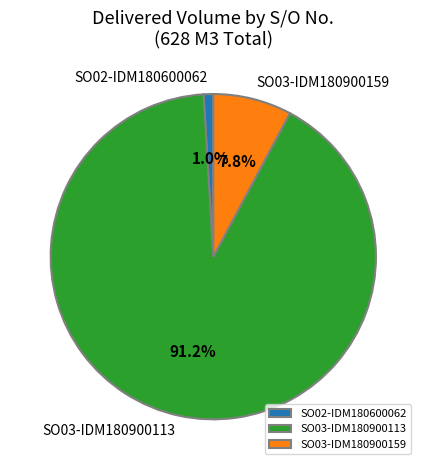

To the nearest percent, what portion does SO03-IDM180900113 represent?

91%